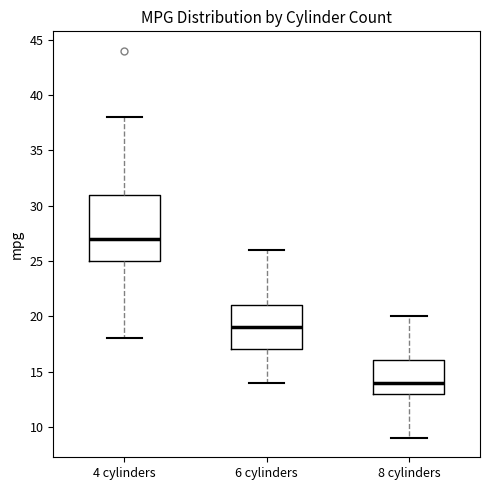

Reading left to right, read every box against the y-axis: the position of its median line, the range the box covers, and the ends of its whiskers. The values are not printed on the chart, so give them approximately, as read against the axis.

4 cylinders: median 27, box 25 to 31, whiskers 18 to 38
6 cylinders: median 19, box 17 to 21, whiskers 14 to 26
8 cylinders: median 14, box 13 to 16, whiskers 9 to 20